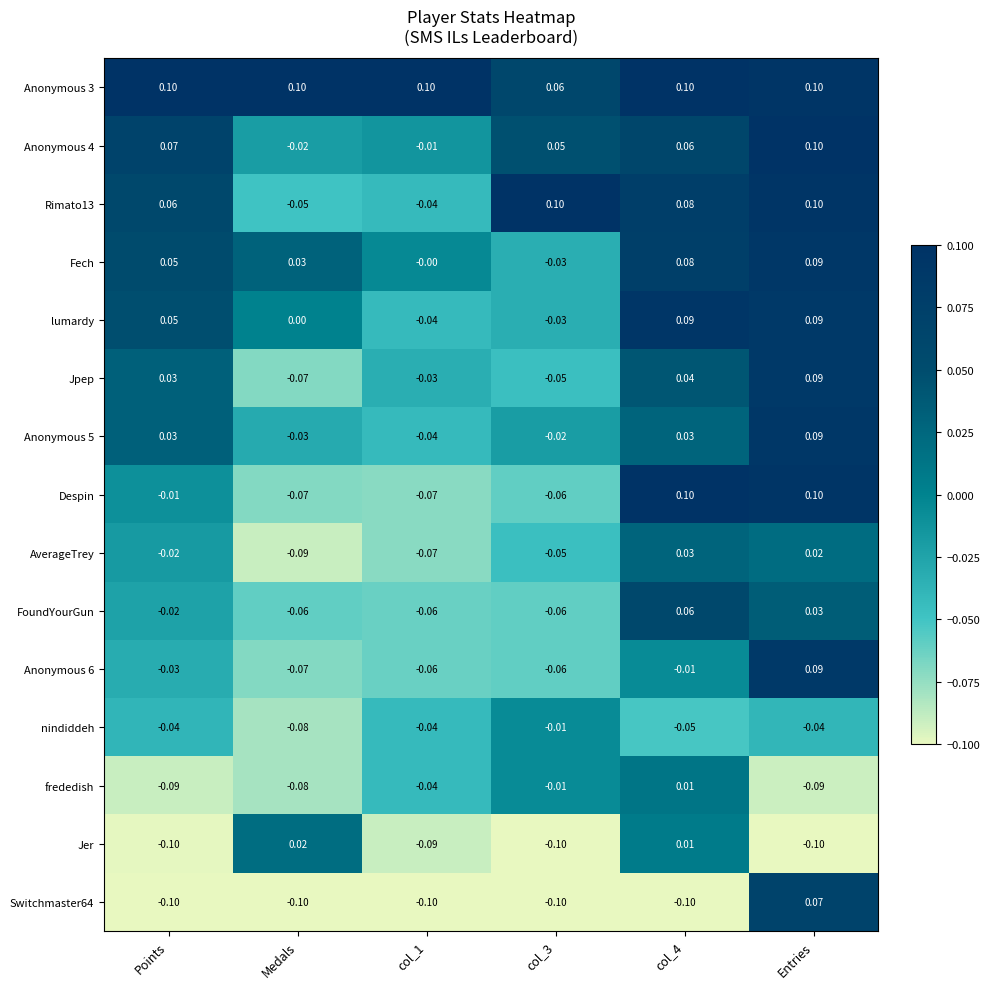

At which category is the sum across all series the highest?

Entries